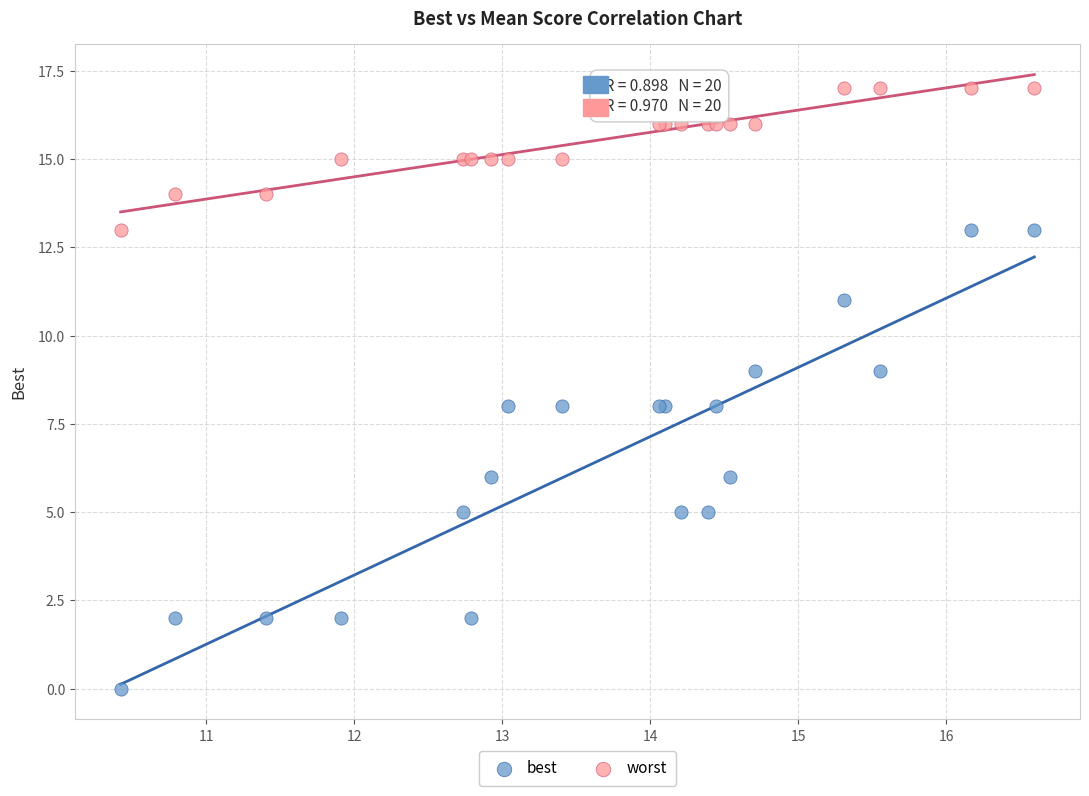

Which series reaches the maximum Y coordinate?

worst